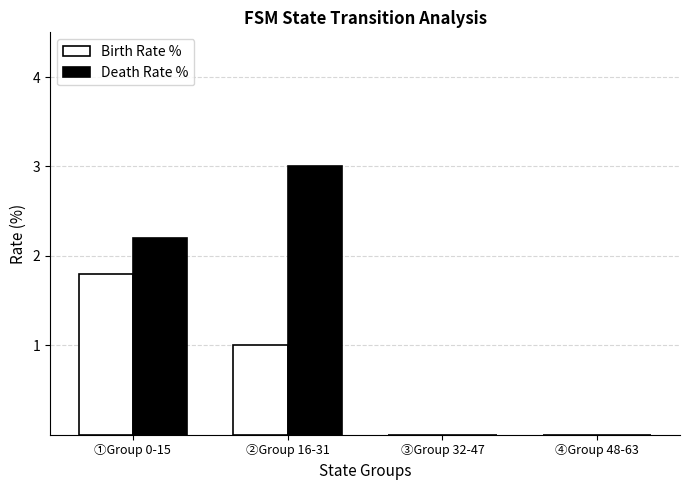

How many groups of bars are there?

4